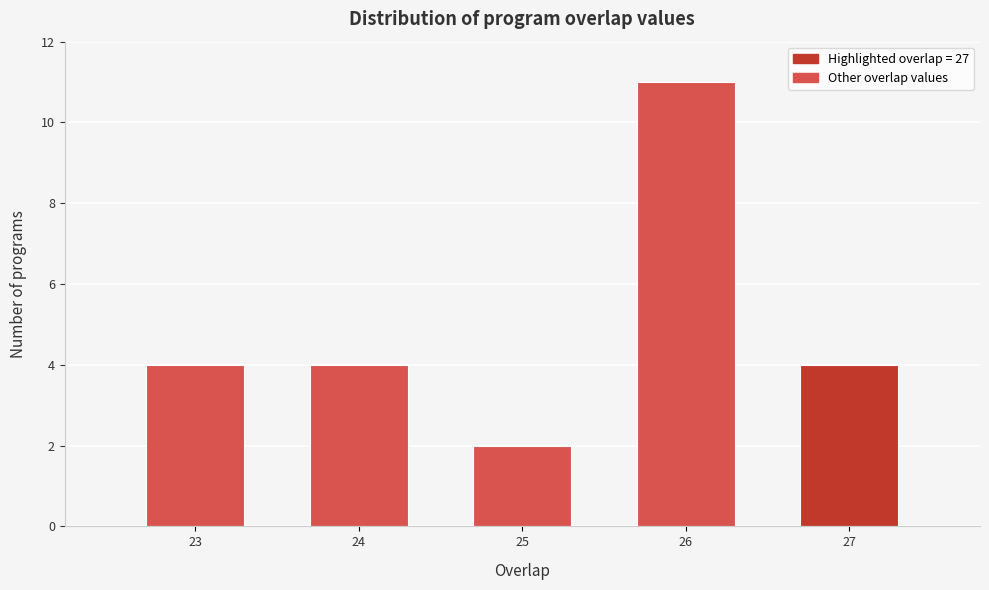

Reading left to right, transcribe all the data shown in this chart.

4	4	2	11	4